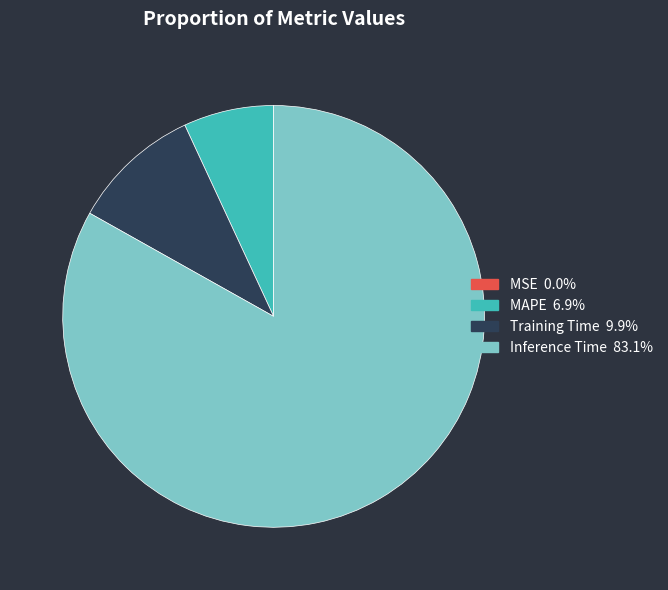

Combined, do MAPE and Inference Time account for over 50%?

Yes